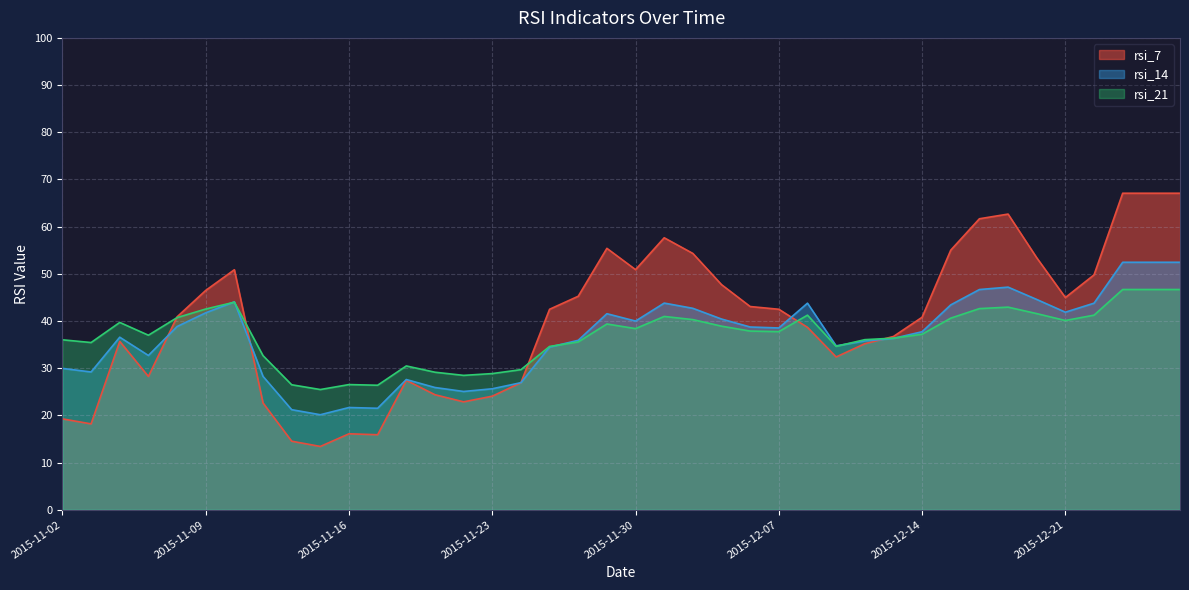

What is the highest value of the rsi_21 series?

46.7